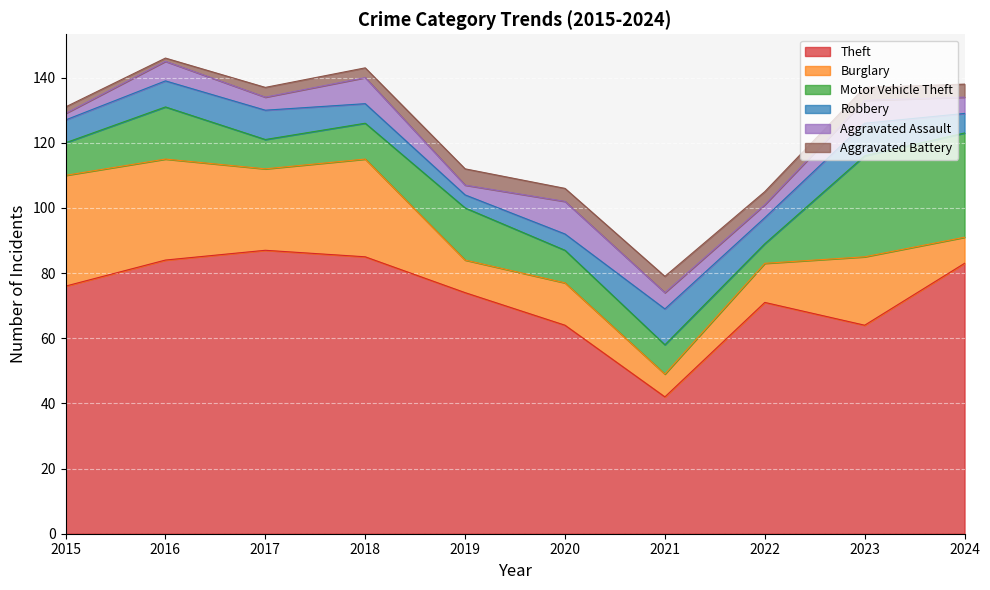

Which series has the largest range (max minus min)?

Theft